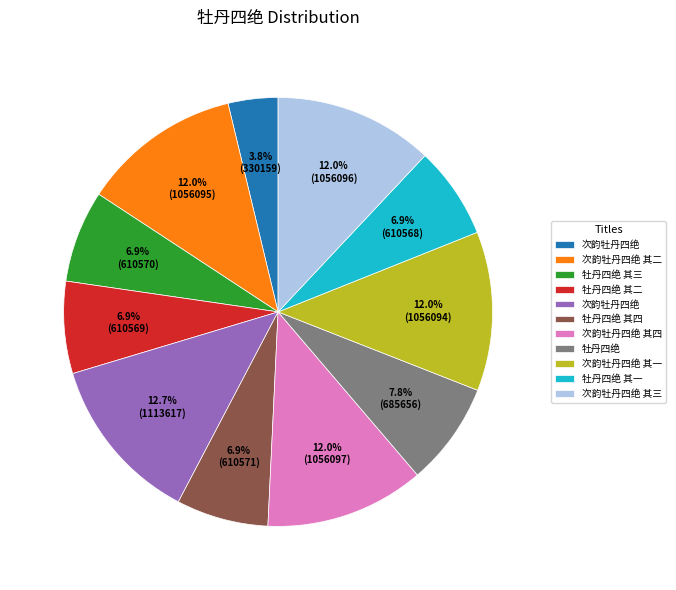

Is there any slice that represents more than half of the pie?

No